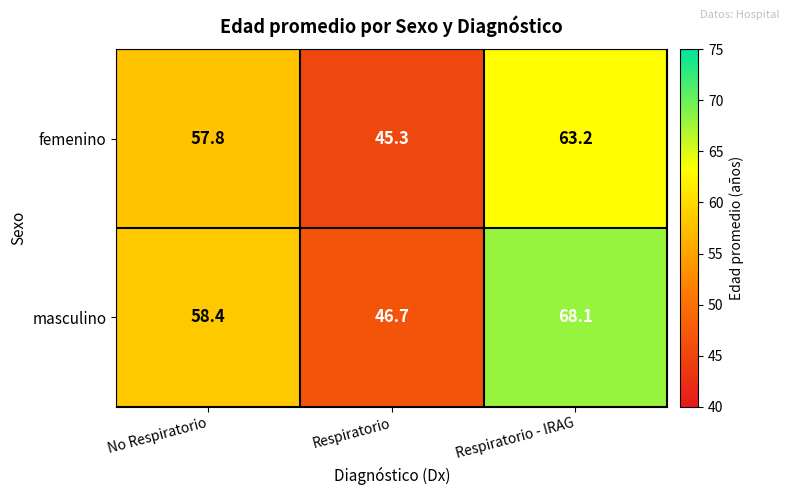

Count the number of data series in this chart.

2